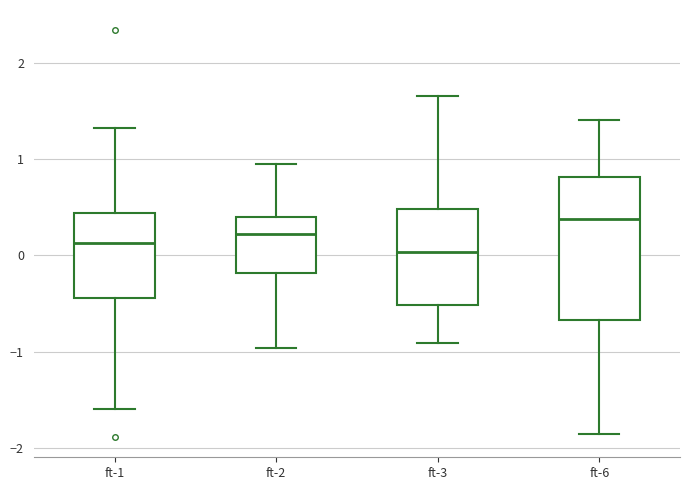

Where does the median line of the box for ft-3 sit on the y-axis? The values are not printed on the chart, so give them approximately, as read against the axis.

0.0